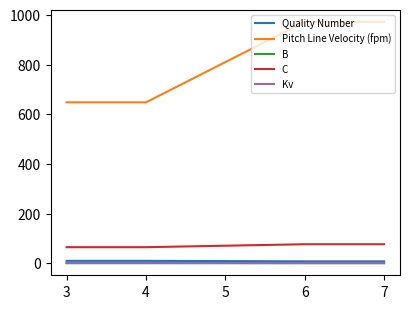

True or false: Kv and B intersect in this chart.

False